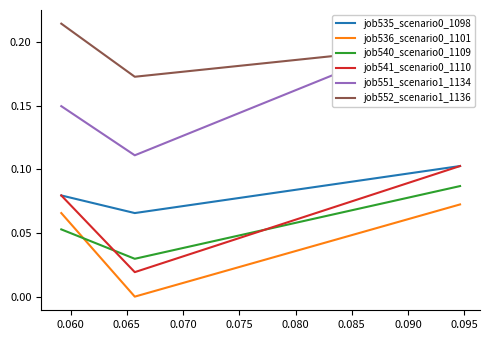

At how many categories does at least one series exceed 0?

3